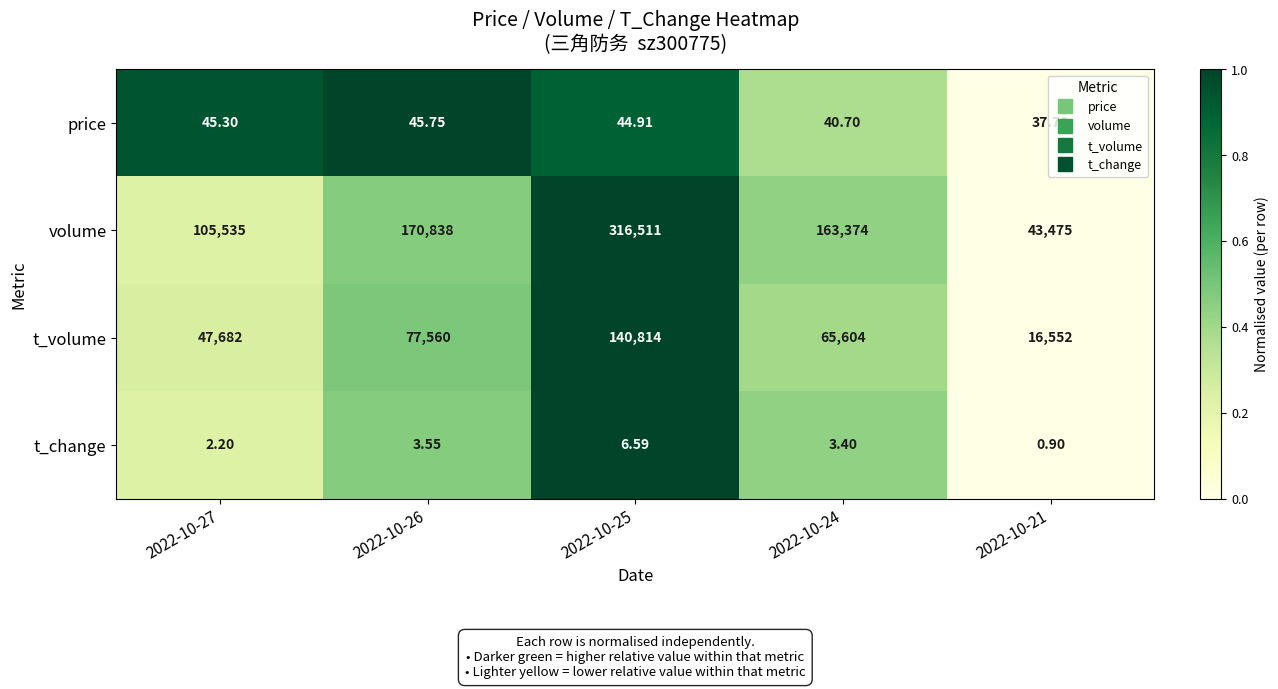

Which series has the largest total across all categories?

volume